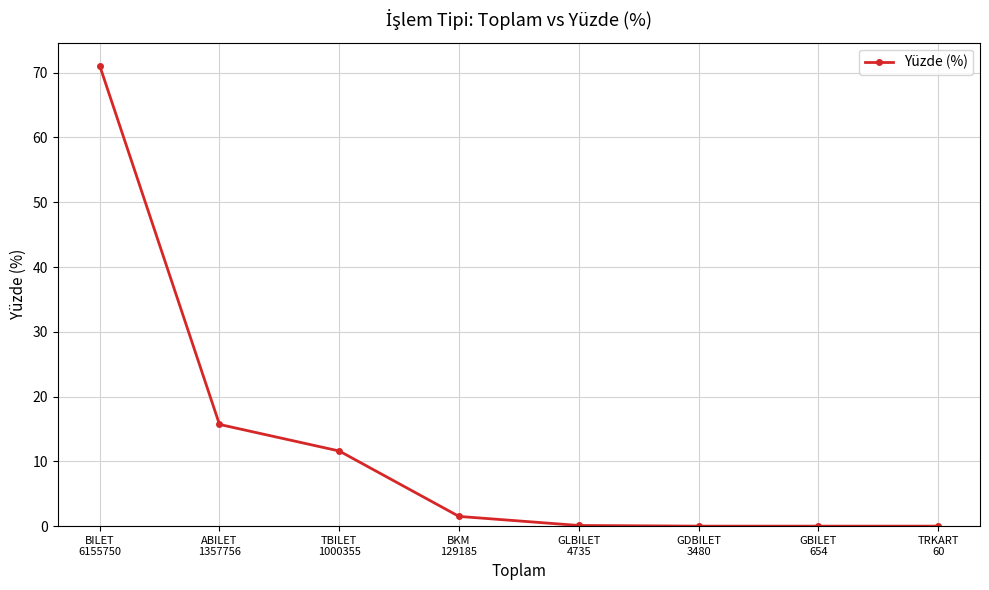

What is the change in value from TBILET
1000355 to GLBILET
4735?

-11.5